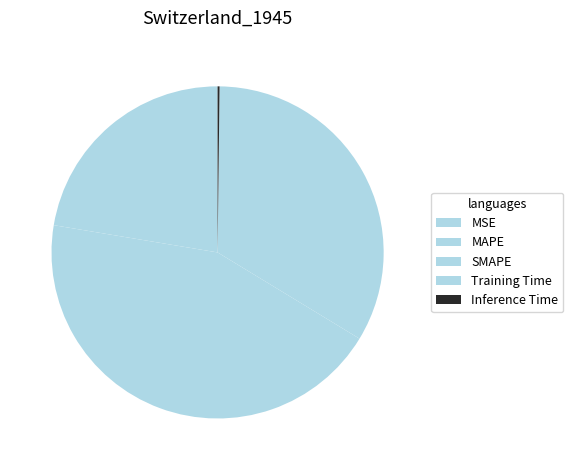

What percentage do MSE and MAPE together represent?

22.4%